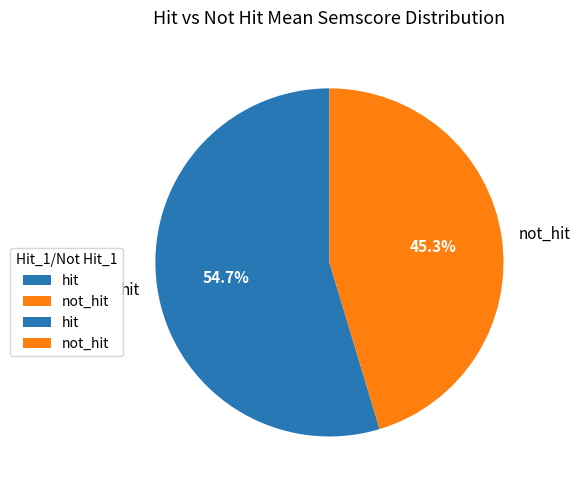

Count the number of slices in the pie.

2